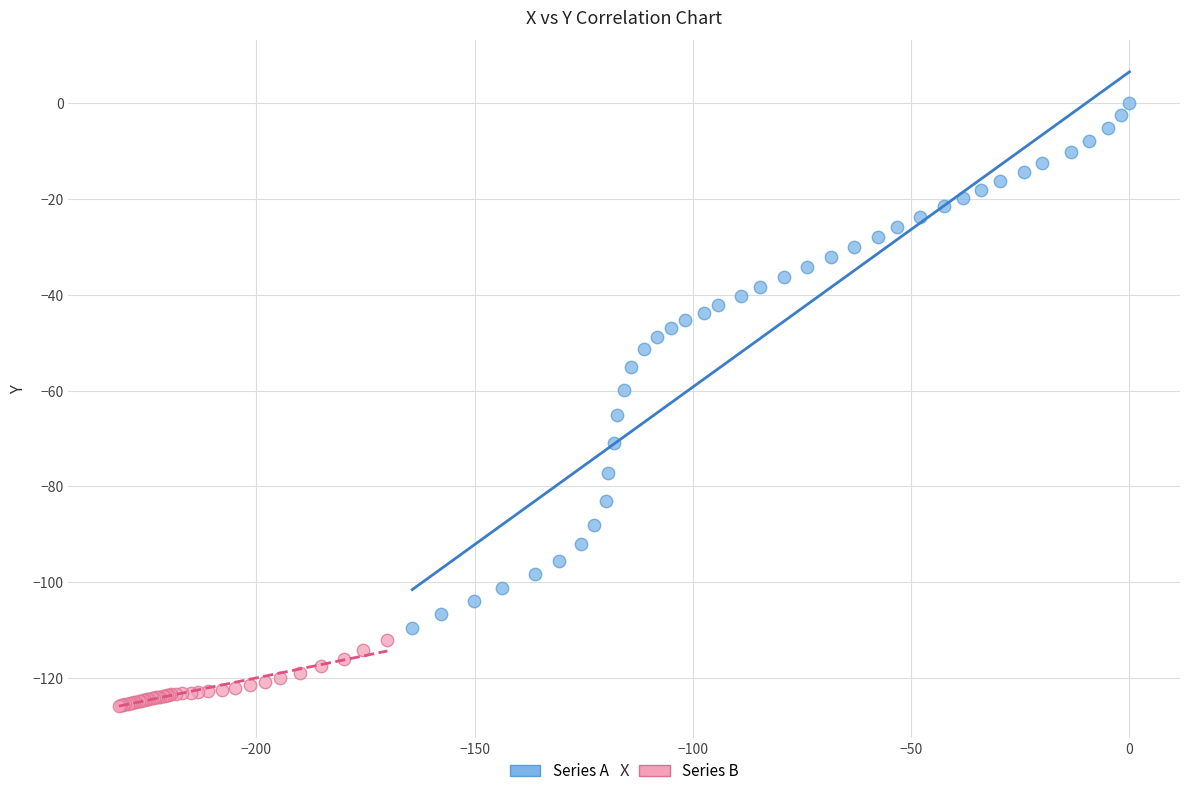

Which series contains the highest Y value?

Series A